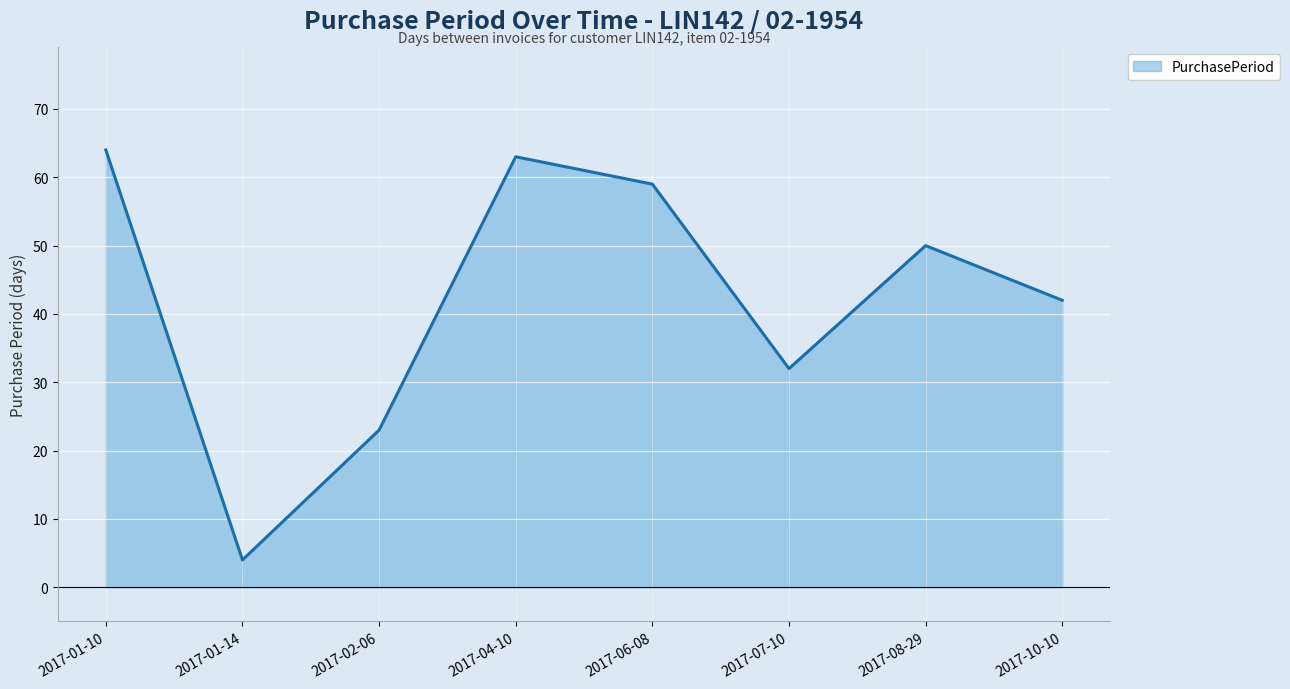

Count the number of categories in the chart.

8